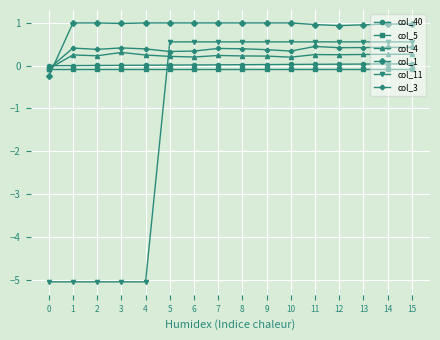

True or false: col_3 and col_1 cross at least once.

True